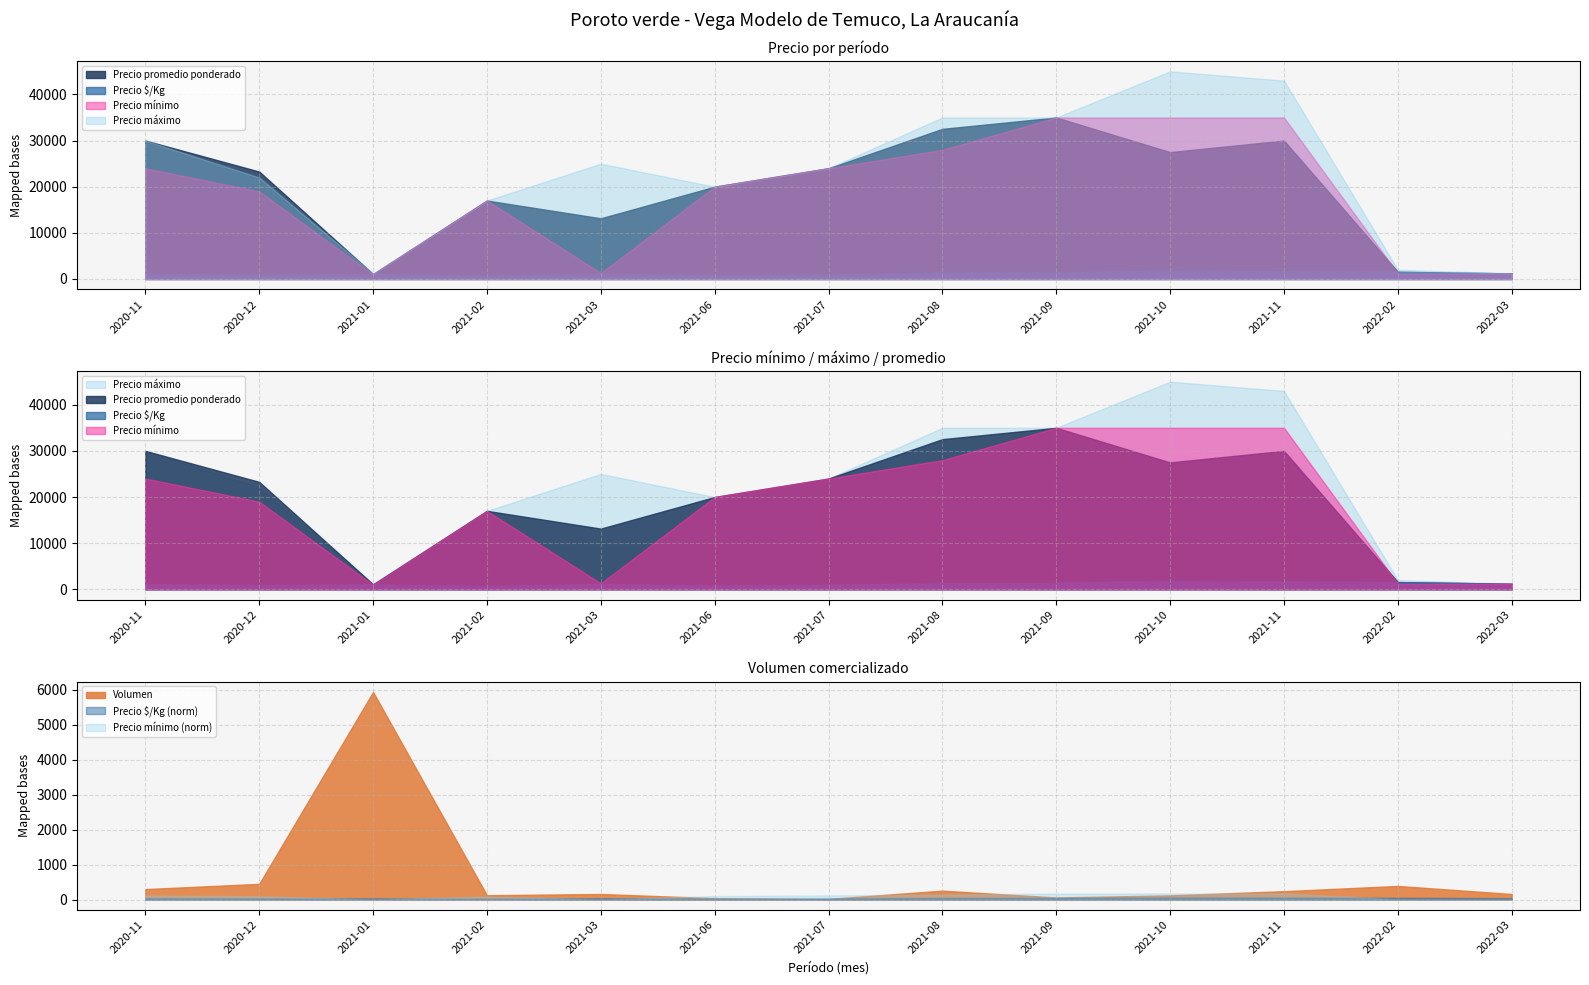

Between 2021-08 and 2021-06, which is larger?

2021-08